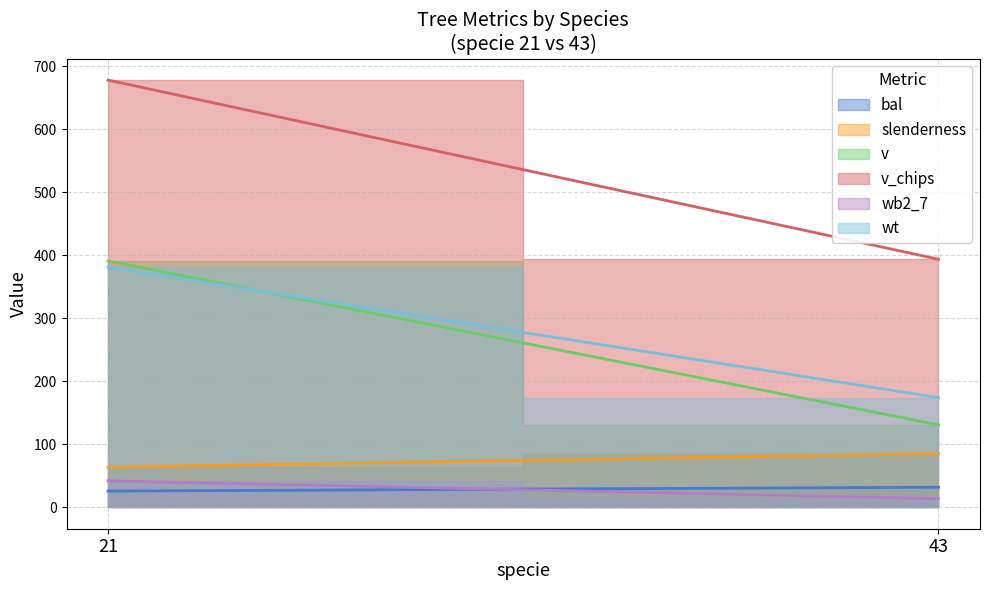

What is the sum of the slenderness values at 21 and 43?

149.0